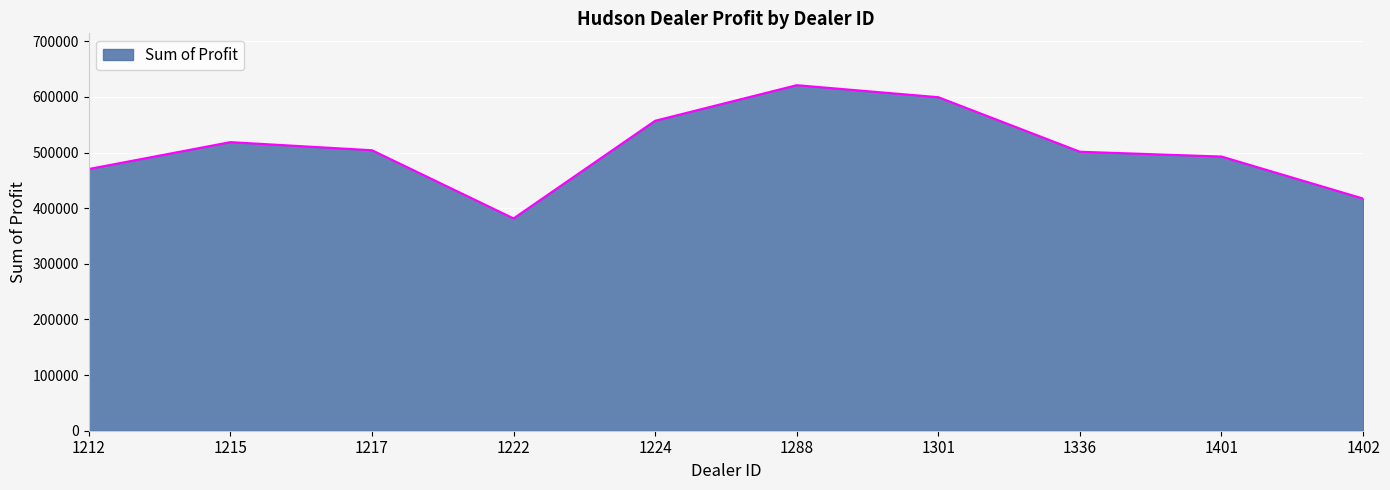

What is the approximate value at 1301?

599561.8